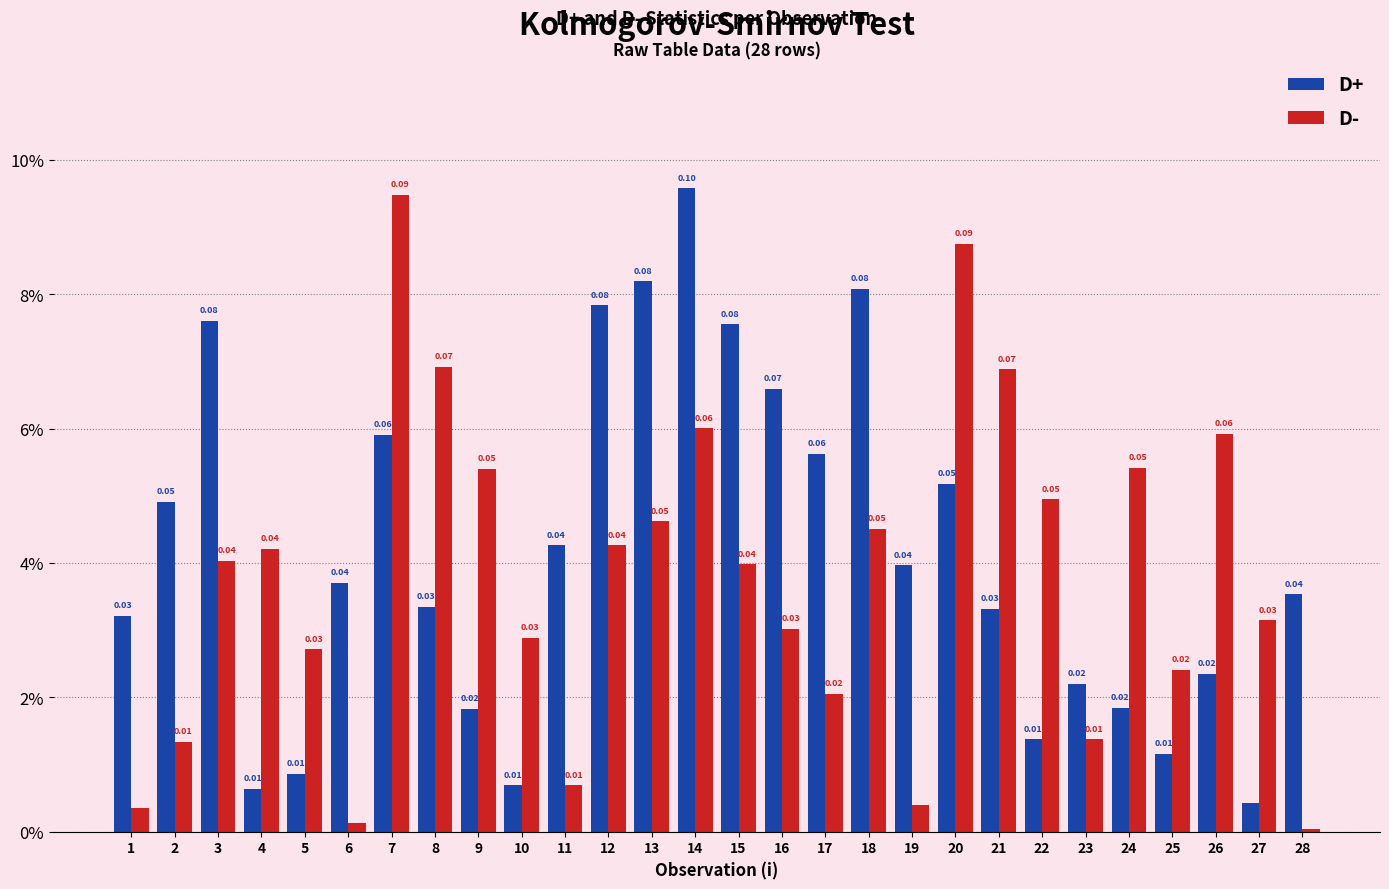

Is the value of D- at 24 greater than the value of D+ at 25?

Yes